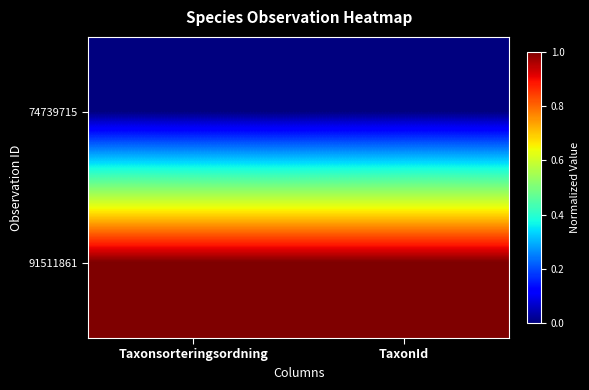

What is the spread (max minus min) of values at Taxonsorteringsordning?

1.0